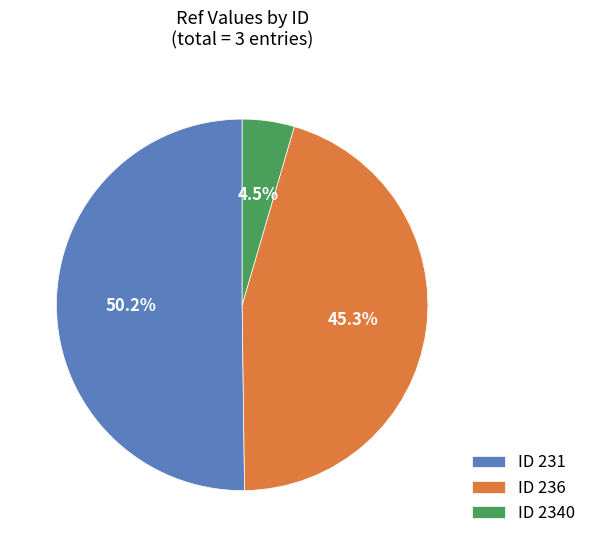

Approximately how many times larger is the value at ID 236 compared to ID 231?

0.9